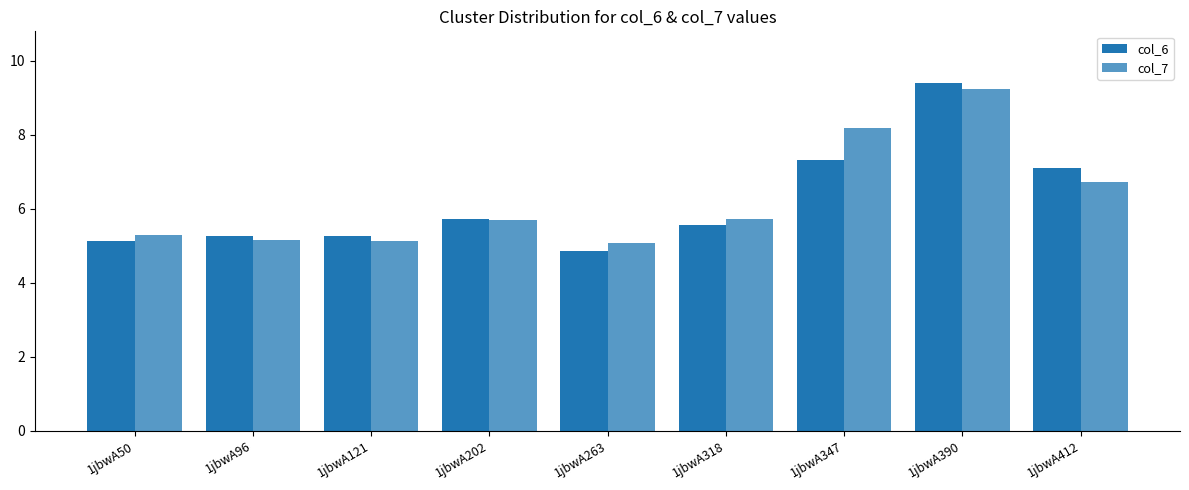

Rank the series by their average value, from lowest to highest.

col_6, col_7